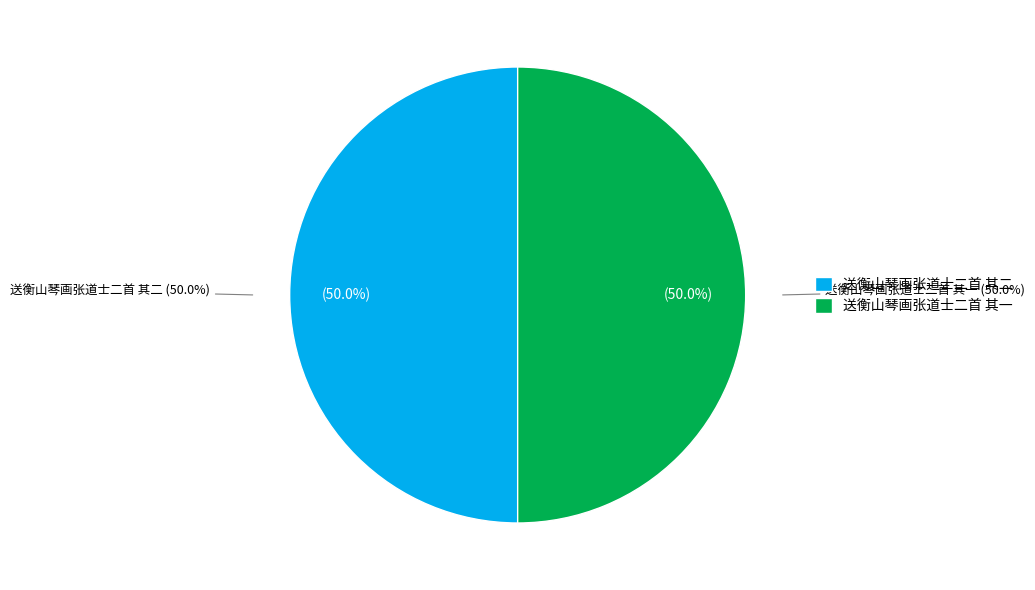

True or false: 送衡山琴画张道士二首 其二 accounts for 57% of the total.

False